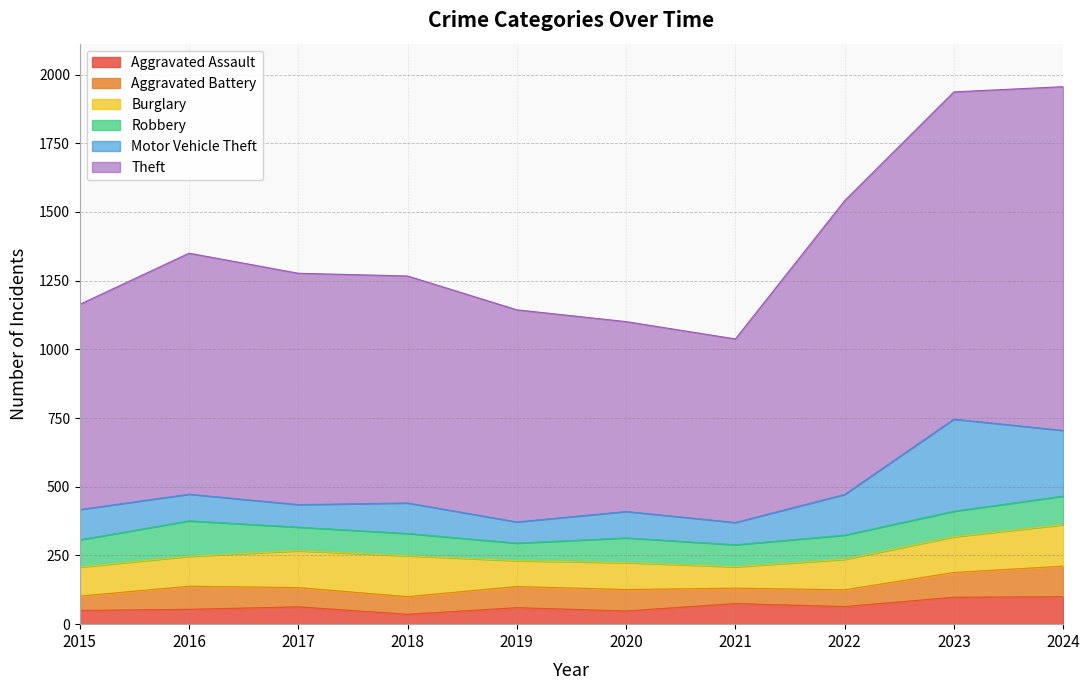

How many series are shown in this chart?

6